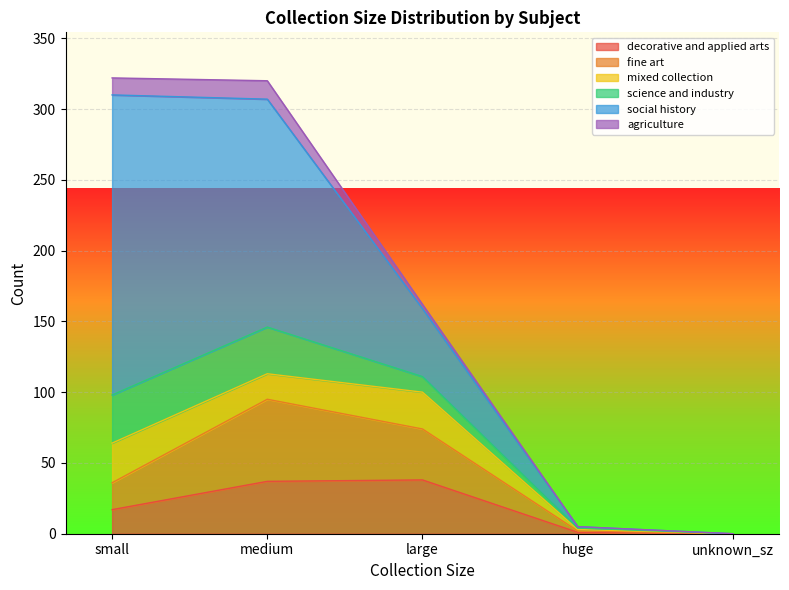

The decorative and applied arts series shows 9 at medium. True or false?

False